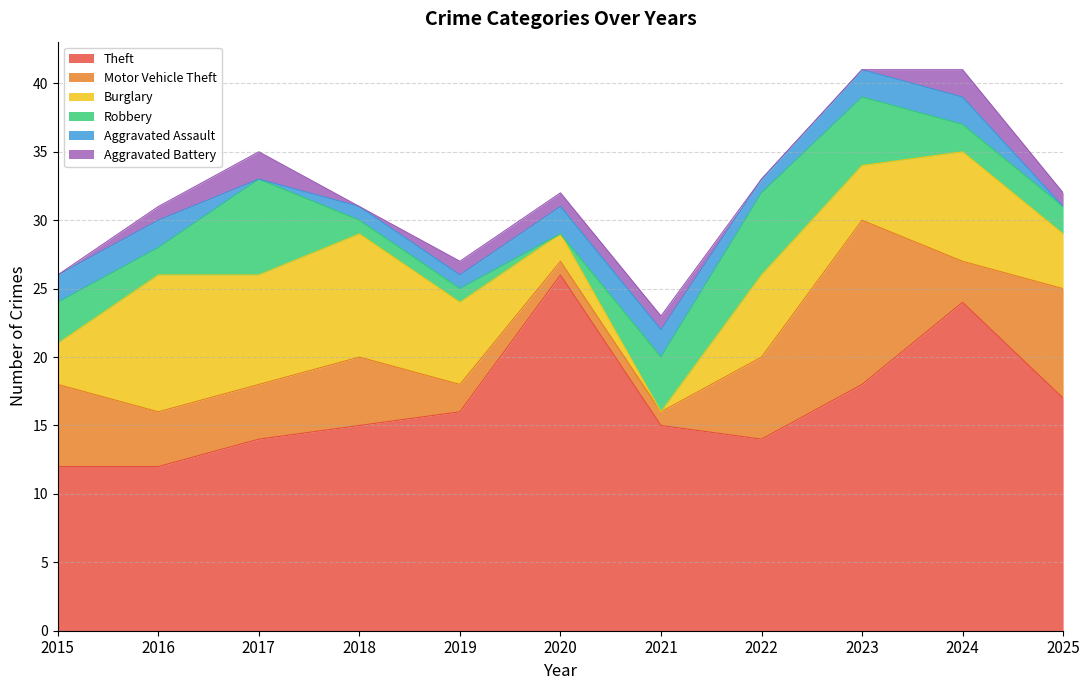

The value of Burglary at 2015 is 3. True or false?

True